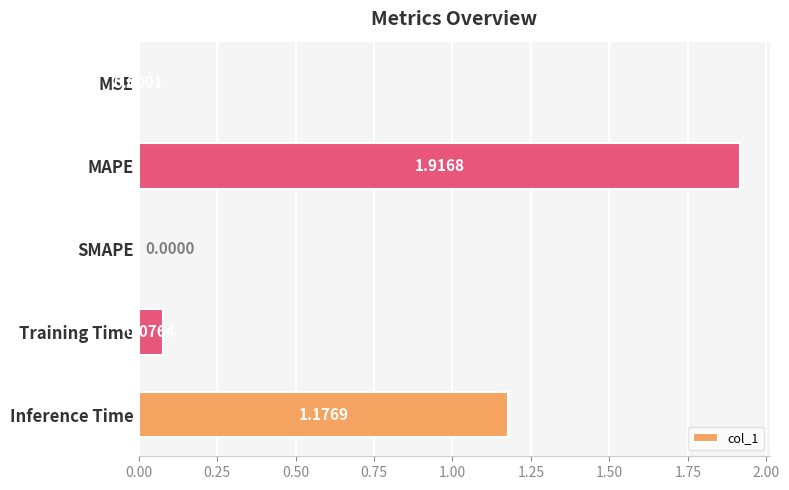

Between Inference Time and SMAPE, which is larger?

Inference Time